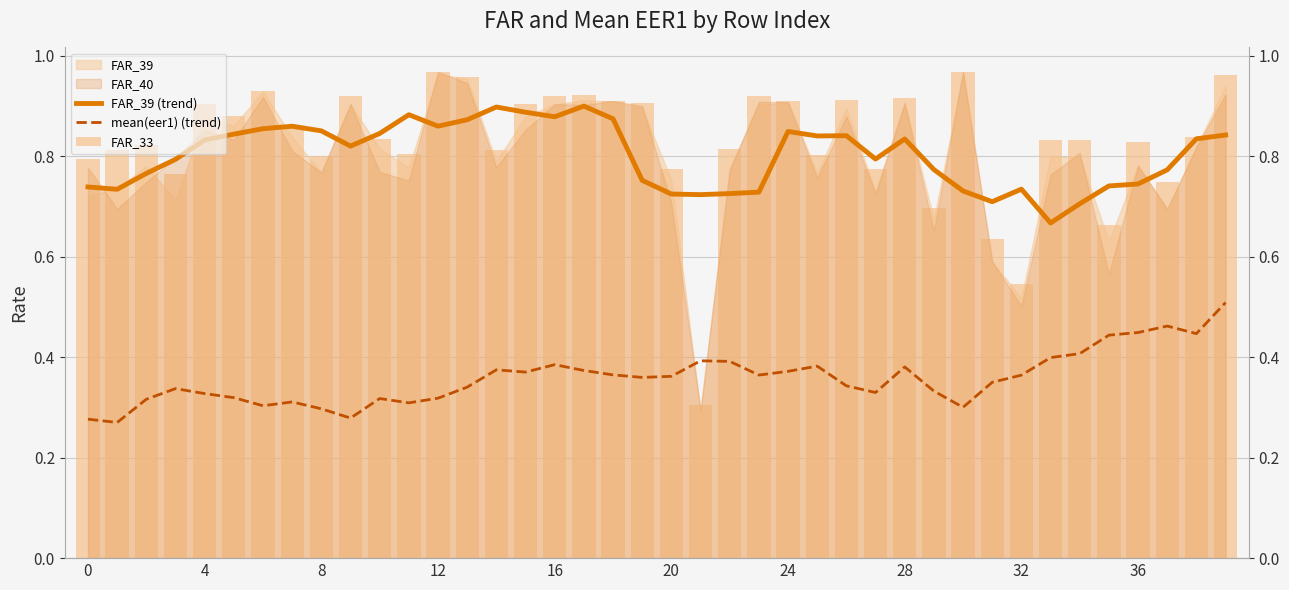

At which label does FAR_39 (trend) reach its peak?

17